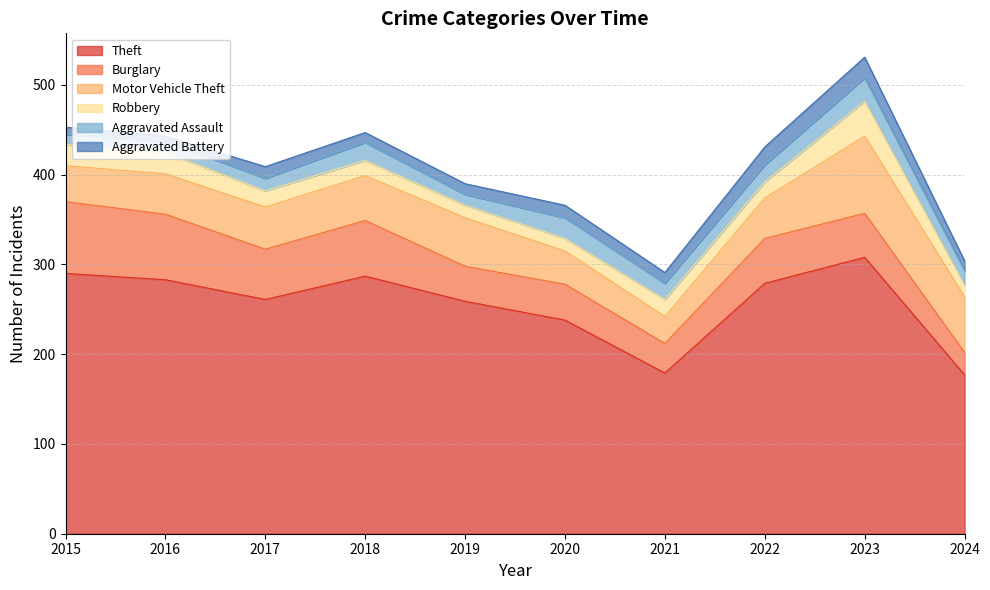

Which category has the highest value in the Aggravated Assault series?

2023